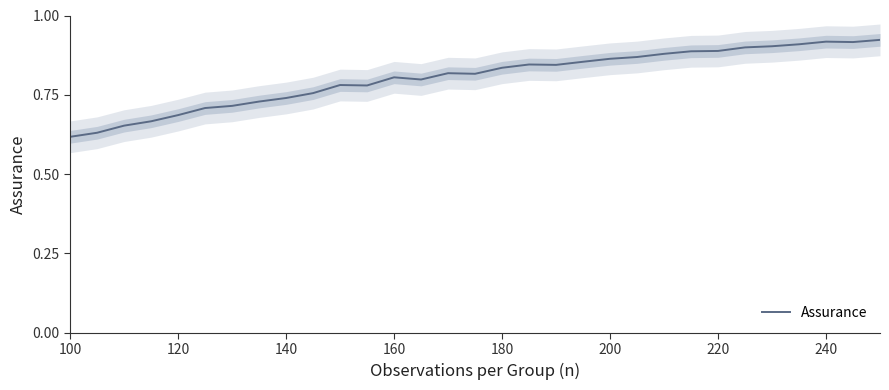

True or false: Assurance has a value of 1.2 at 240.

False